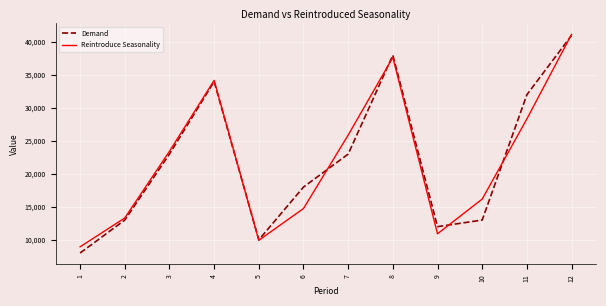

At which category does the chart reach its peak across all series?

12